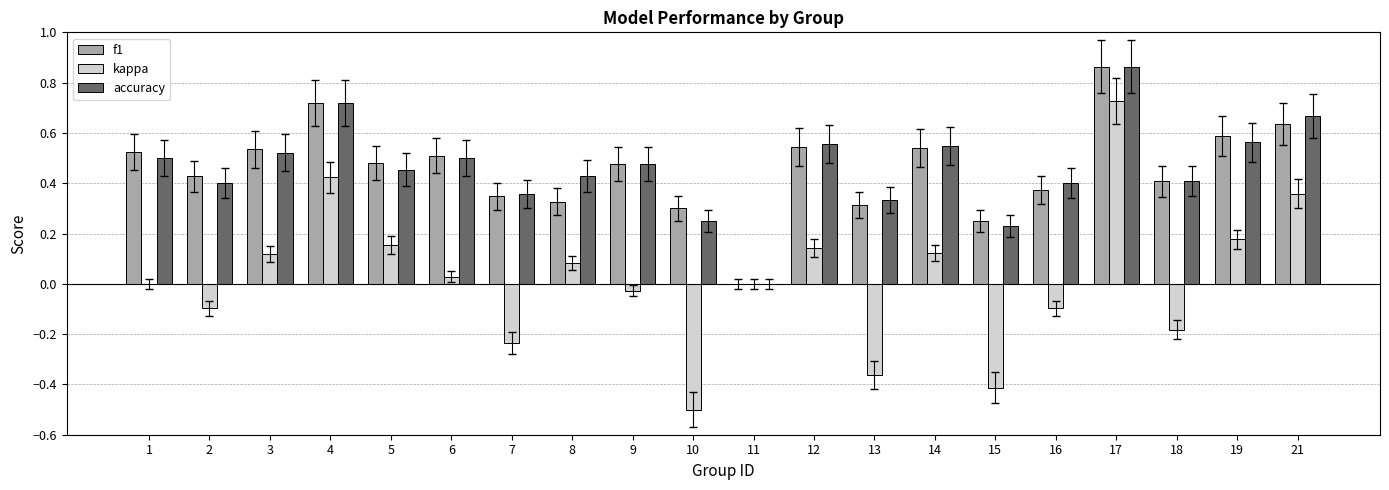

Which series has the widest spread of values?

kappa